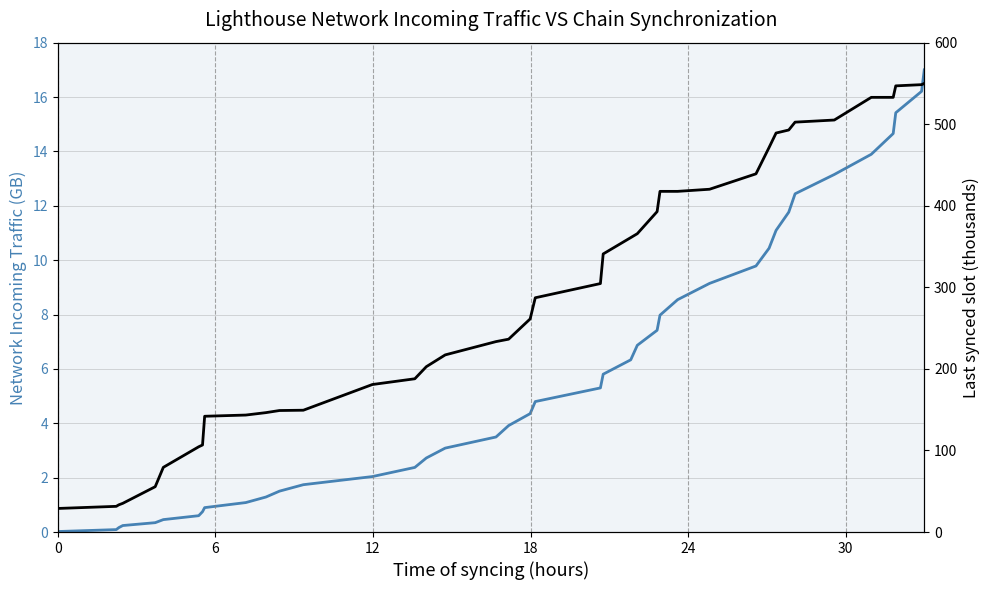

At 30, list the series in order from largest to smallest.

Last synced slot (thousands), Network Incoming Traffic (GB)